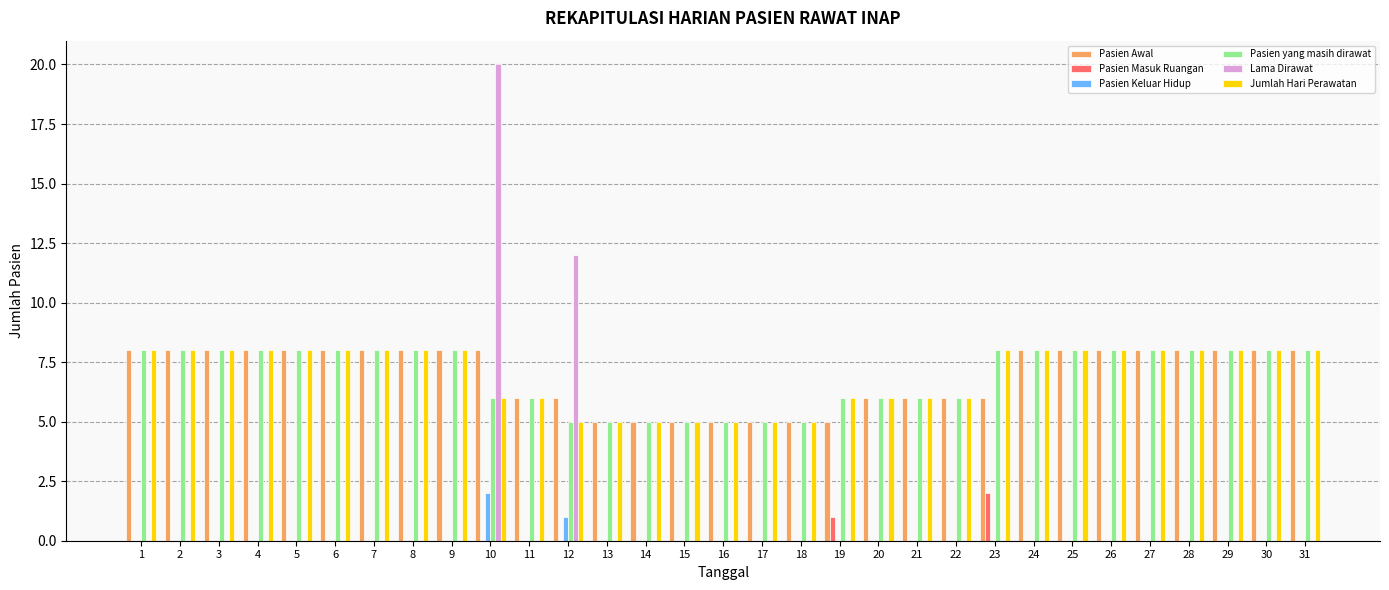

At which category is the sum across all series the highest?

10